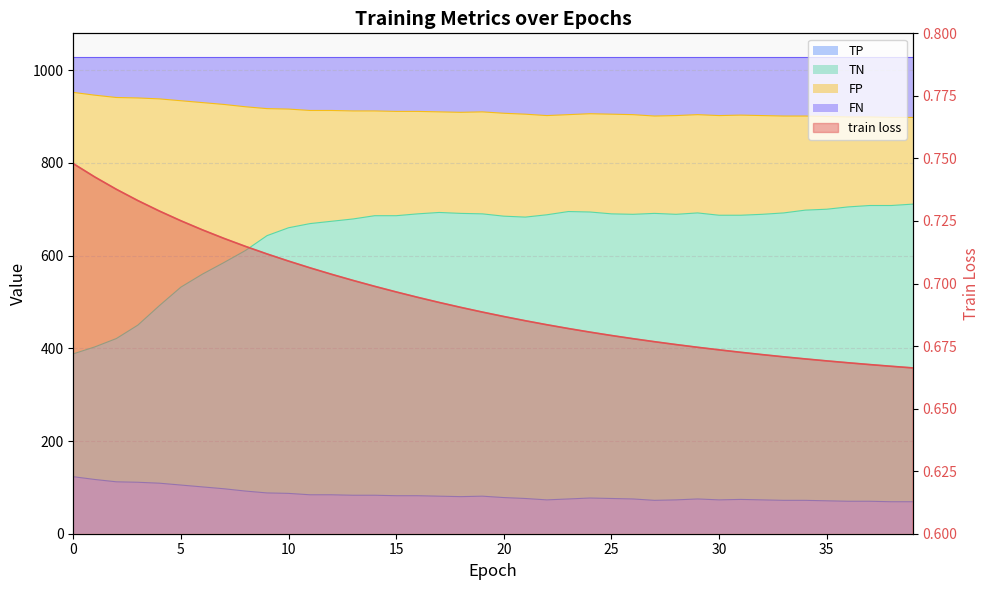

Is the value of TP at 38 greater than the value of TN at 5?

No